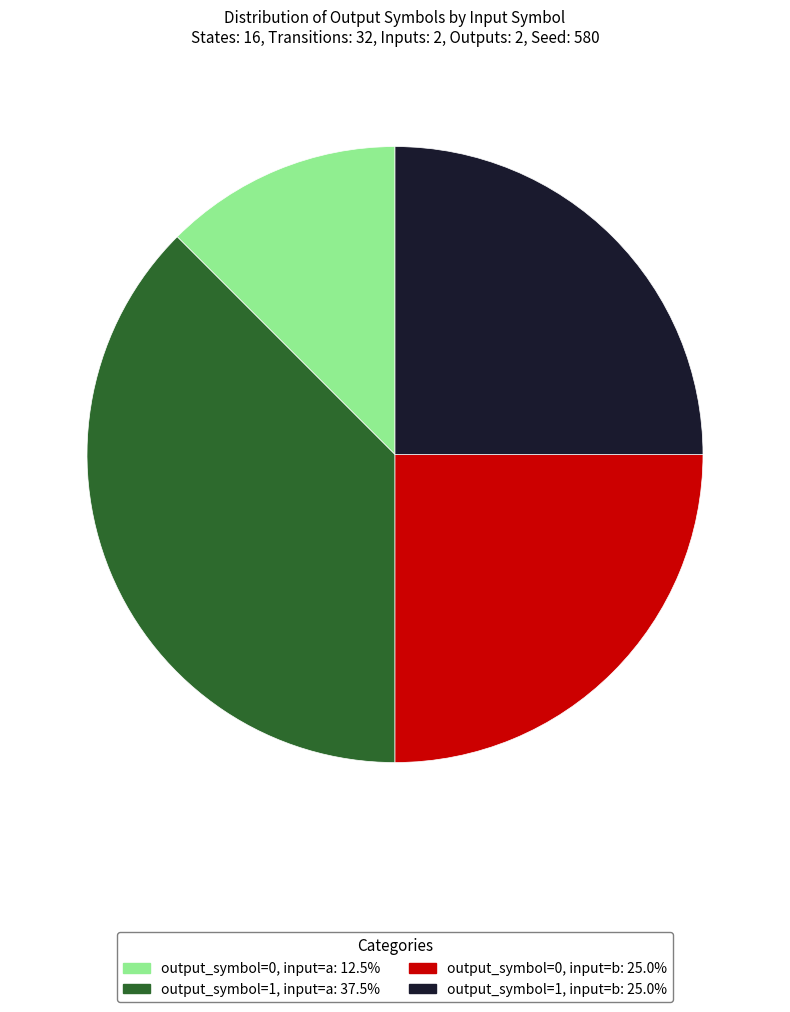

Does output_symbol=0, input=b represent more than half of the total?

No